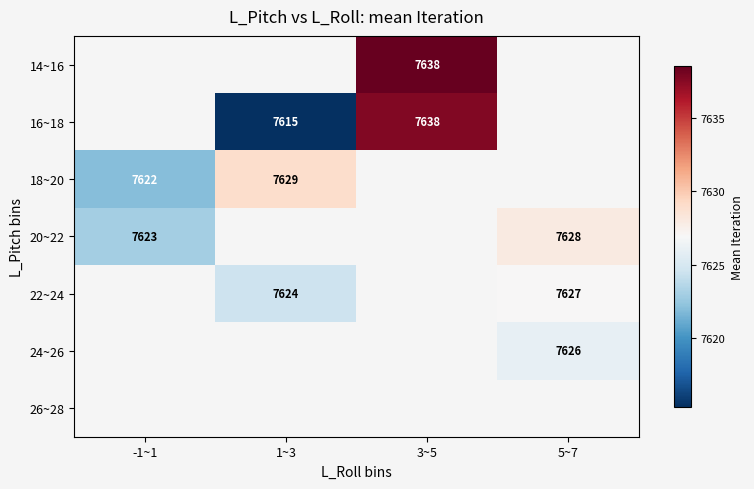

The value of 22~24 at 1~3 is 7624.0. True or false?

True